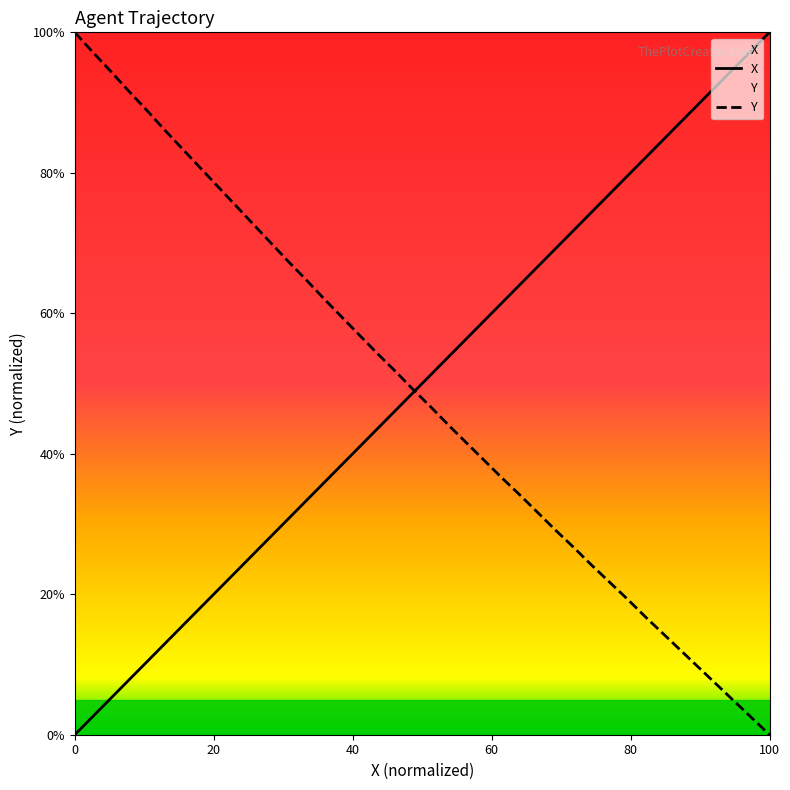

Rank the series by their maximum value, from lowest to highest.

X, Y